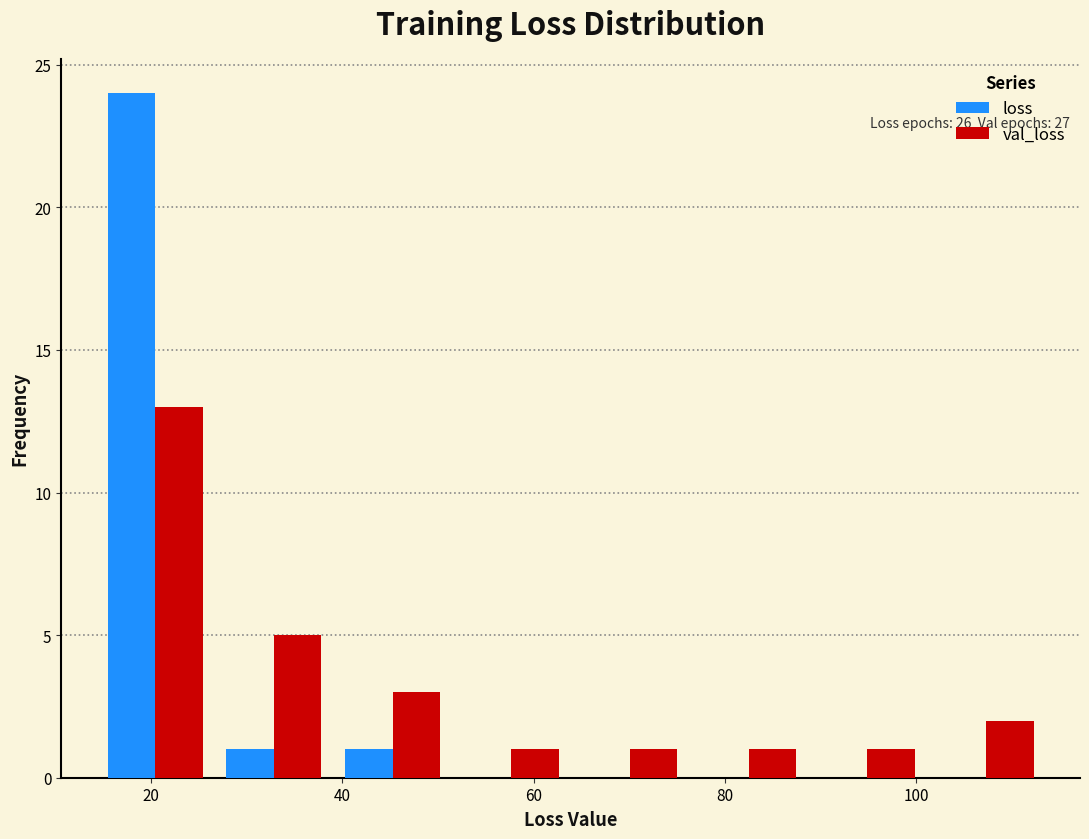

In the loss series, which range on the x-axis has the tallest bar?

14 to 26